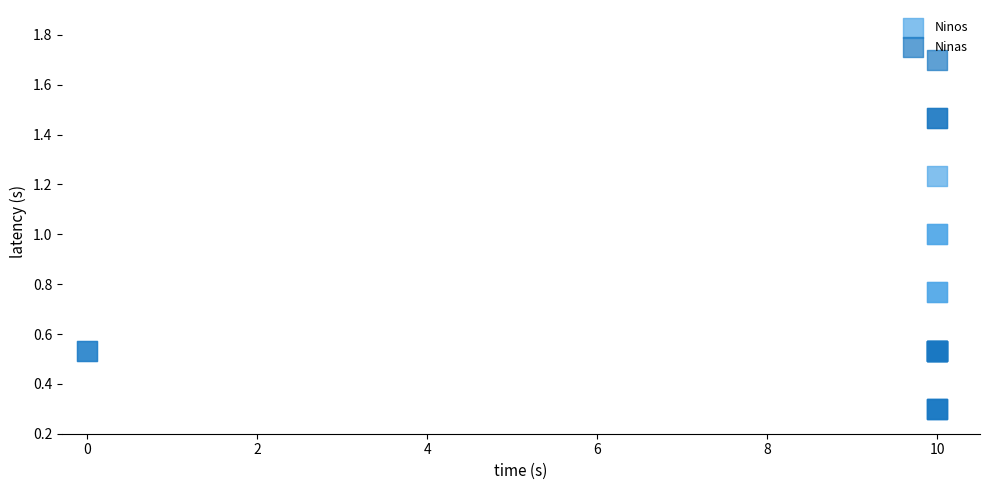

What are all the series names shown in the legend?

Ninos, Ninas